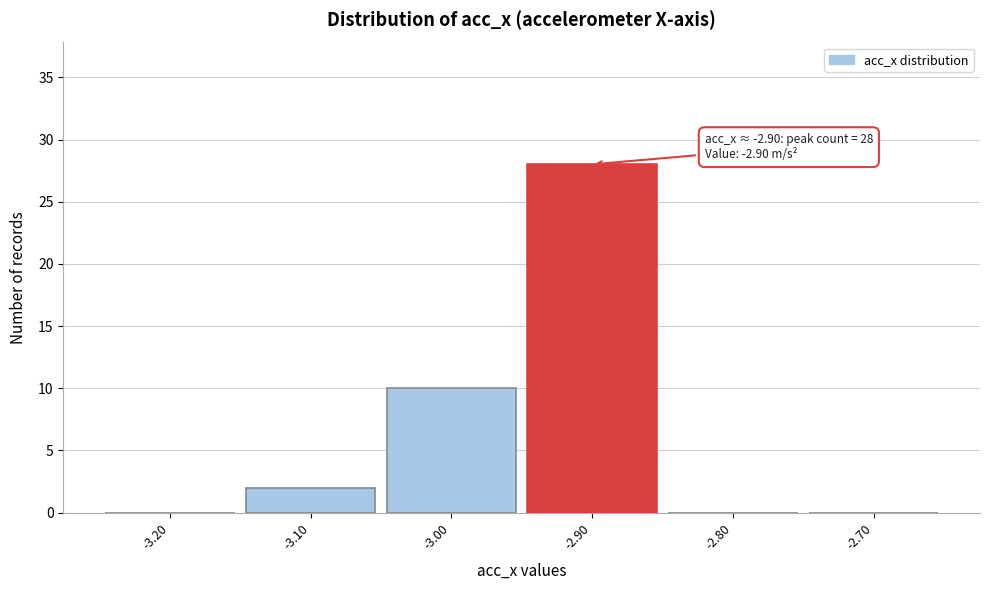

Which range on the x-axis has the tallest bar?

-2.95 to -2.85